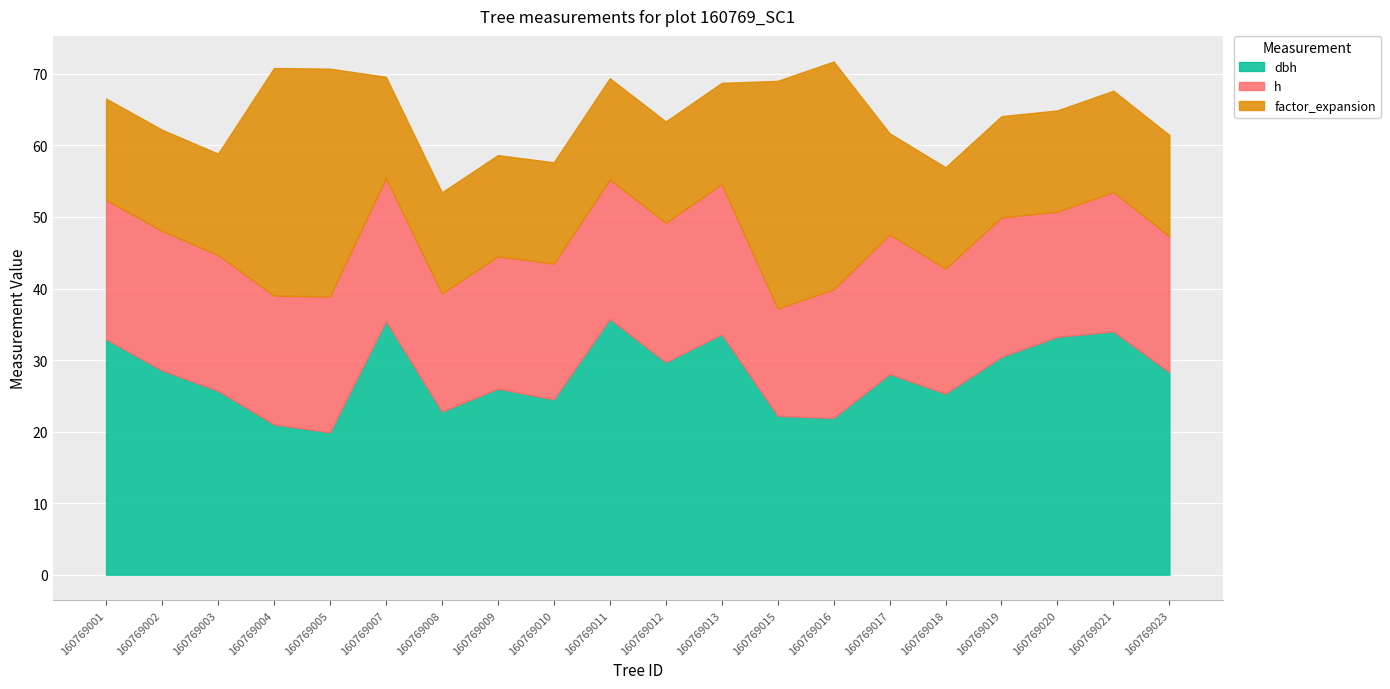

Reading left to right, list all the values displayed in this chart.

dbh: 160769001=32.9	160769002=28.6	160769003=25.7	160769004=21.0	160769005=19.9	160769007=35.5	160769008=22.8	160769009=26.0	160769010=24.5	160769011=35.8	160769012=29.7	160769013=33.6	160769015=22.2	160769016=21.9	160769017=28.1	160769018=25.3	160769019=30.4	160769020=33.2	160769021=34.0	160769023=28.3
h: 160769001=19.5	160769002=19.5	160769003=19.0	160769004=18.0	160769005=19.0	160769007=20.0	160769008=16.5	160769009=18.5	160769010=19.0	160769011=19.5	160769012=19.5	160769013=21.0	160769015=15.0	160769016=18.0	160769017=19.5	160769018=17.5	160769019=19.5	160769020=17.5	160769021=19.5	160769023=19.0
factor_expansion: 160769001=14.2	160769002=14.2	160769003=14.2	160769004=31.8	160769005=31.8	160769007=14.2	160769008=14.2	160769009=14.2	160769010=14.2	160769011=14.2	160769012=14.2	160769013=14.2	160769015=31.8	160769016=31.8	160769017=14.2	160769018=14.2	160769019=14.2	160769020=14.2	160769021=14.2	160769023=14.2